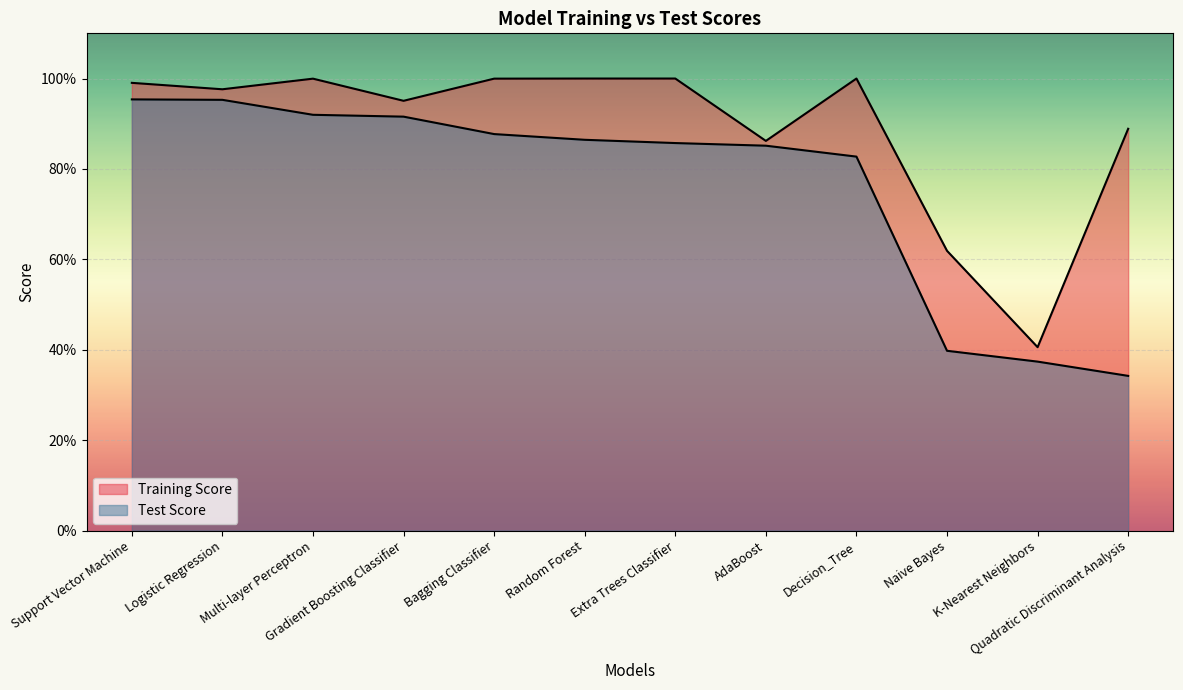

At which category is the sum across all series the highest?

Support Vector Machine